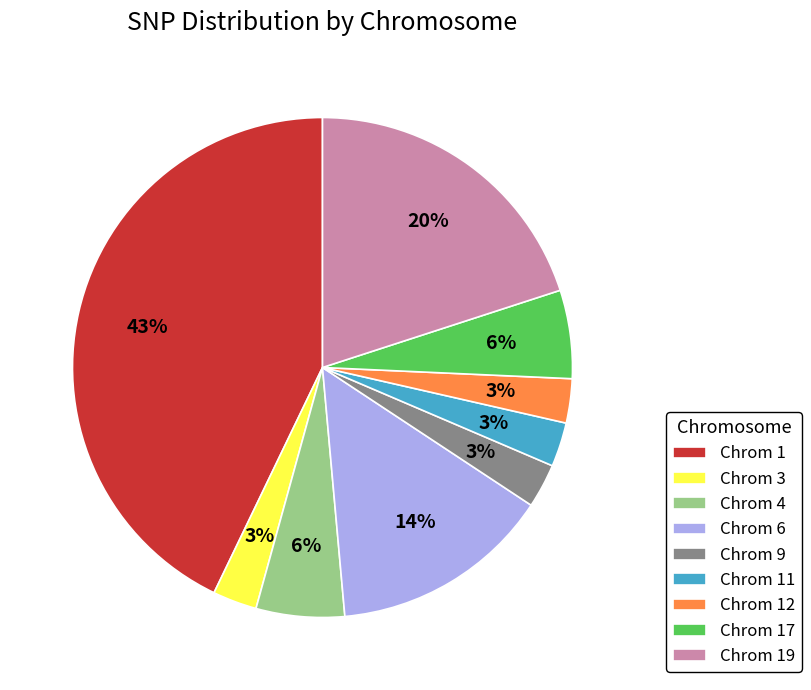

Approximately how many times larger is the value at Chrom 3 compared to Chrom 12?

1.0